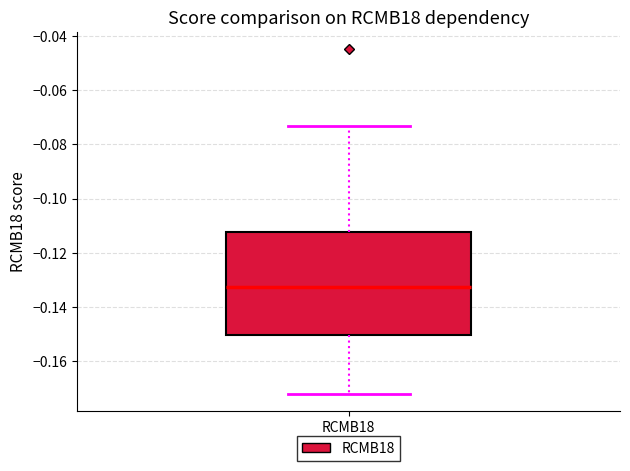

Where does the lower whisker of the box for RCMB18 end on the y-axis? The values are not printed on the chart, so give them approximately, as read against the axis.

-0.172